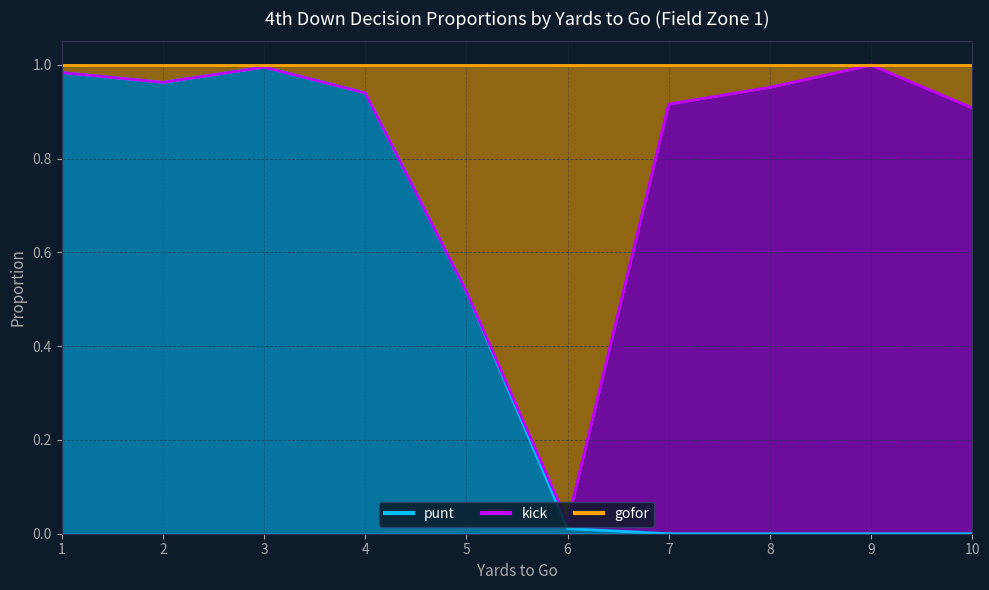

Rank the series by their maximum value, from highest to lowest.

punt, kick, gofor